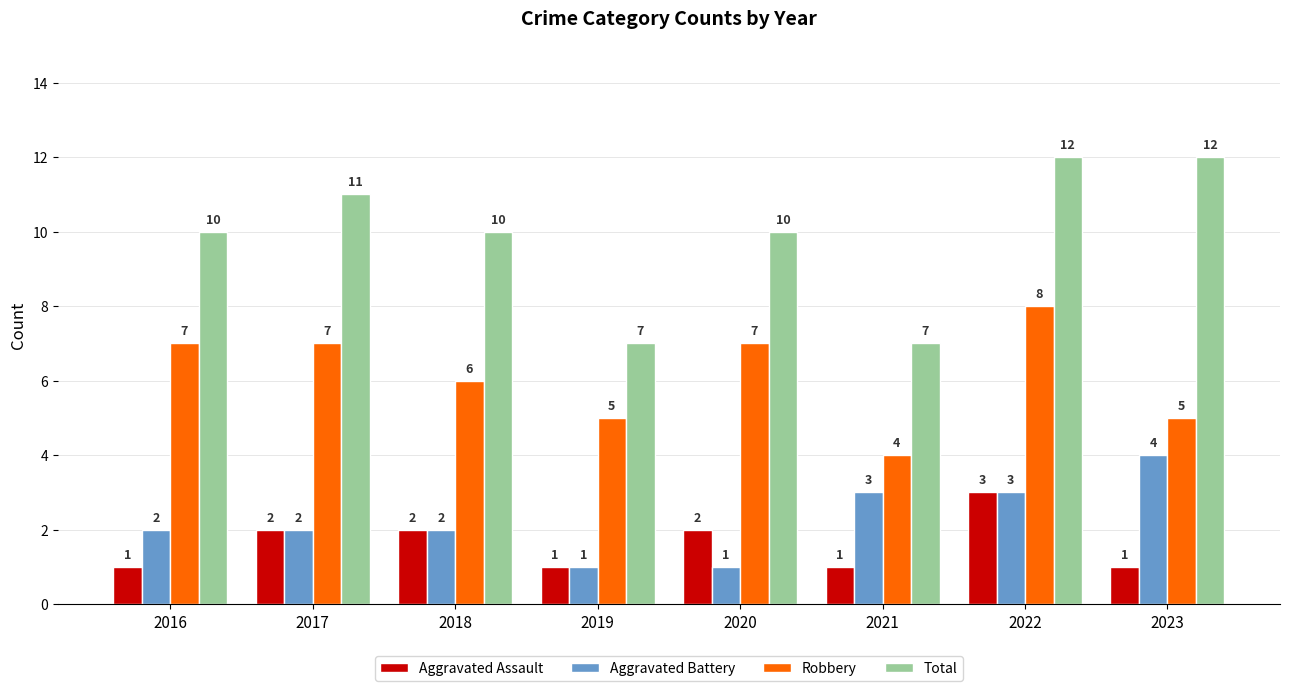

Rank the series by their maximum value, from highest to lowest.

Total, Robbery, Aggravated Battery, Aggravated Assault